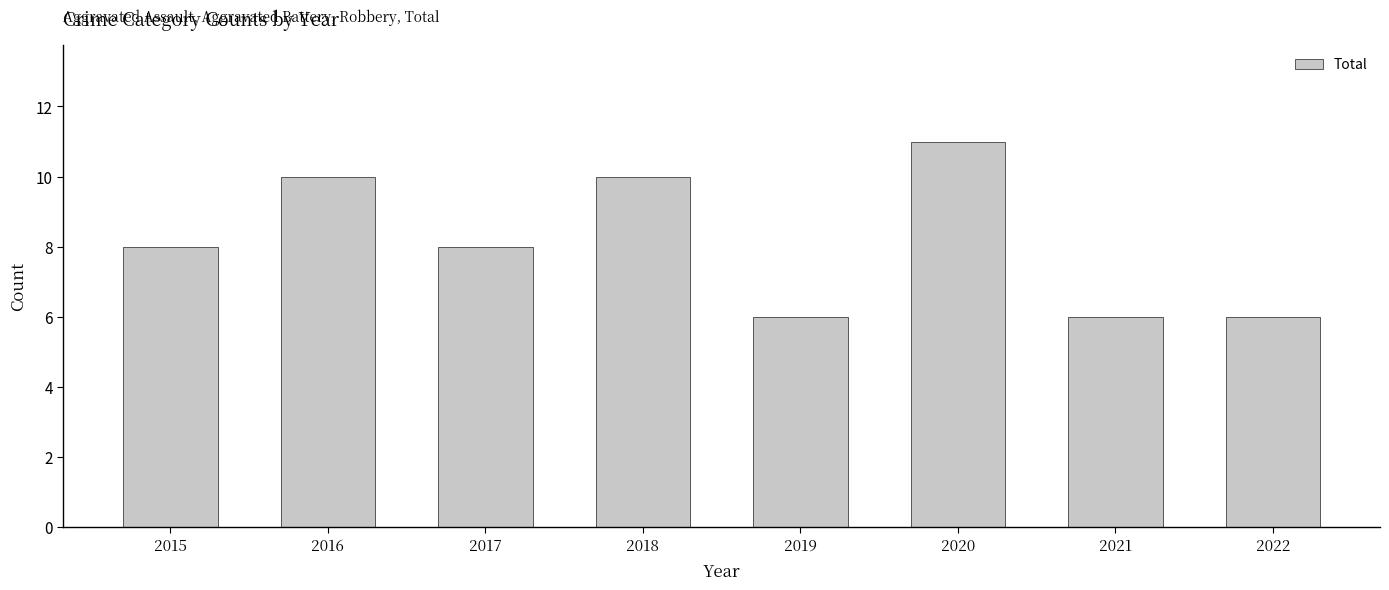

Is it true that the value at 2016 is 10?

True